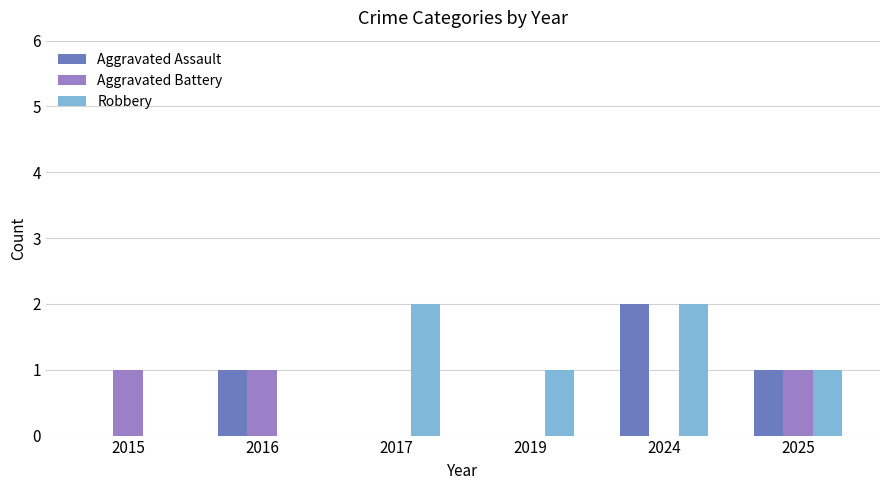

What is the approximate value of Aggravated Assault at 2025?

1